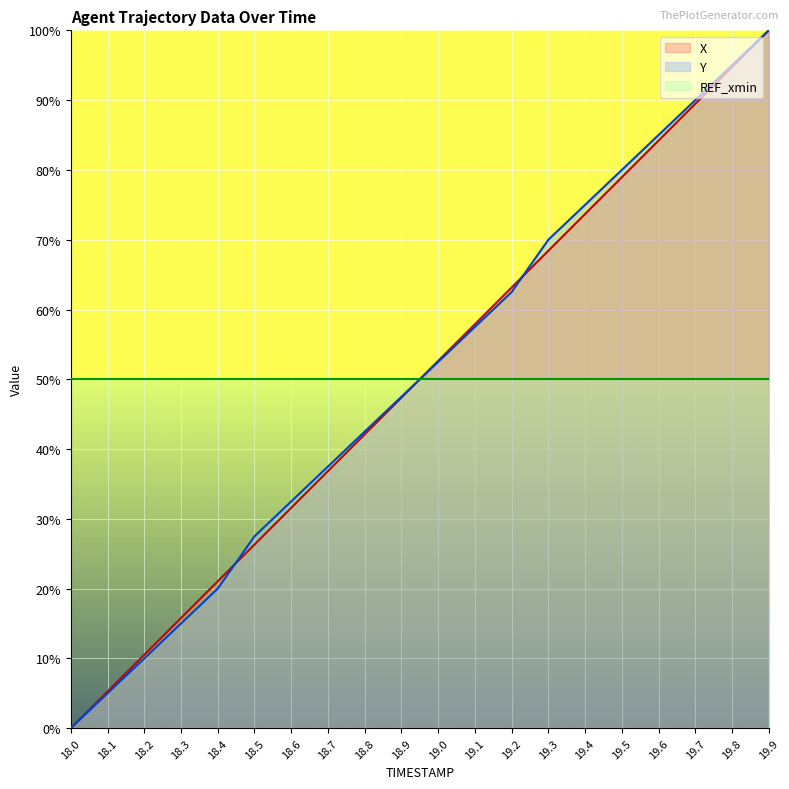

How many categories are shown in the chart?

20